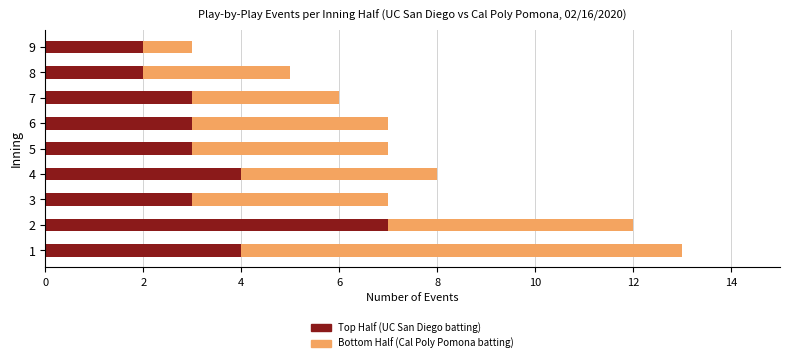

What is the highest value of the Top Half (UC San Diego batting) series?

7